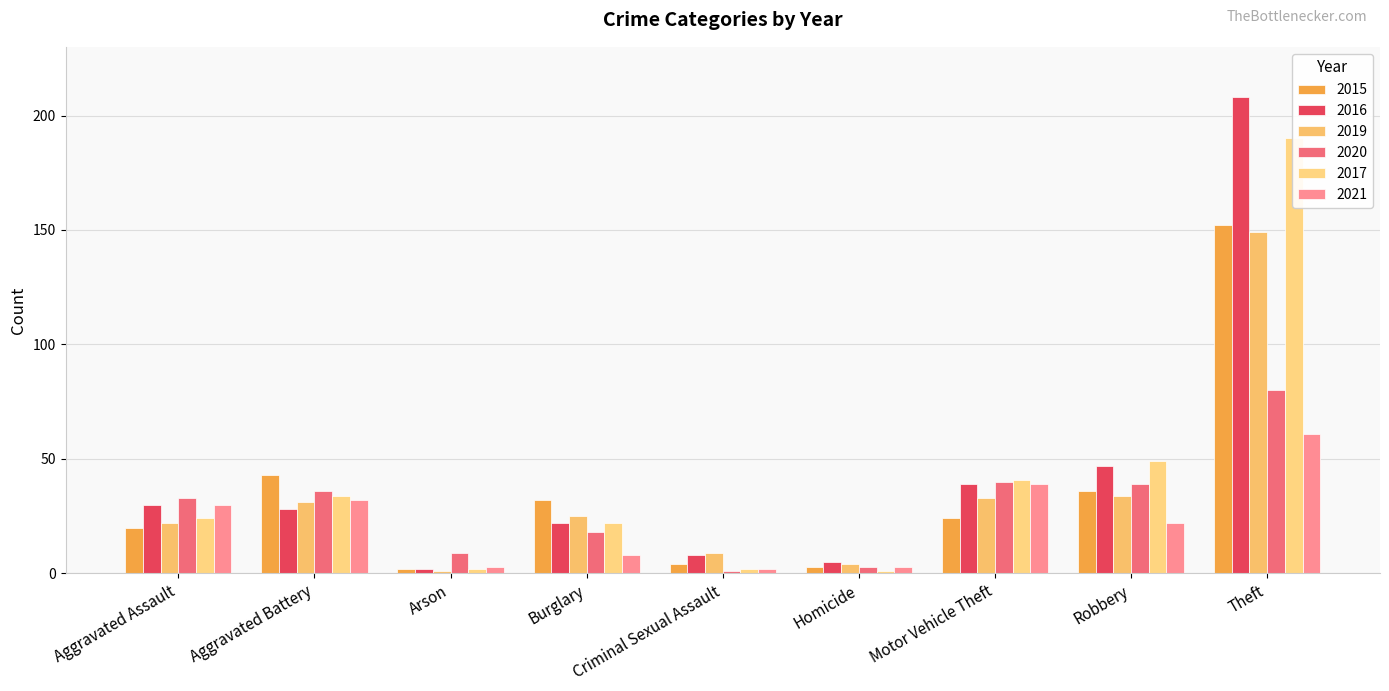

True or false: 2017 has a value of 24 at Aggravated Assault.

True